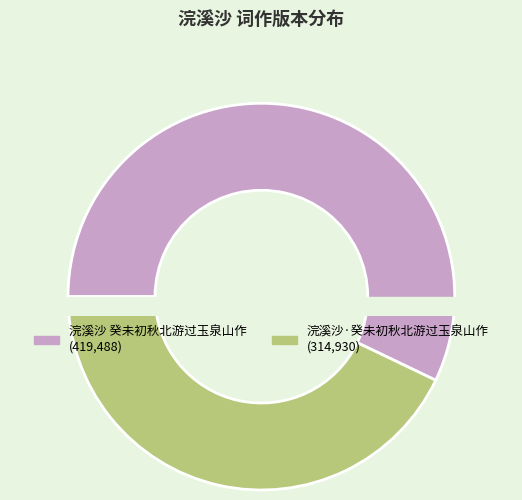

Rank the categories by value from highest to lowest.

浣溪沙 癸未初秋北游过玉泉山作, 浣溪沙·癸未初秋北游过玉泉山作